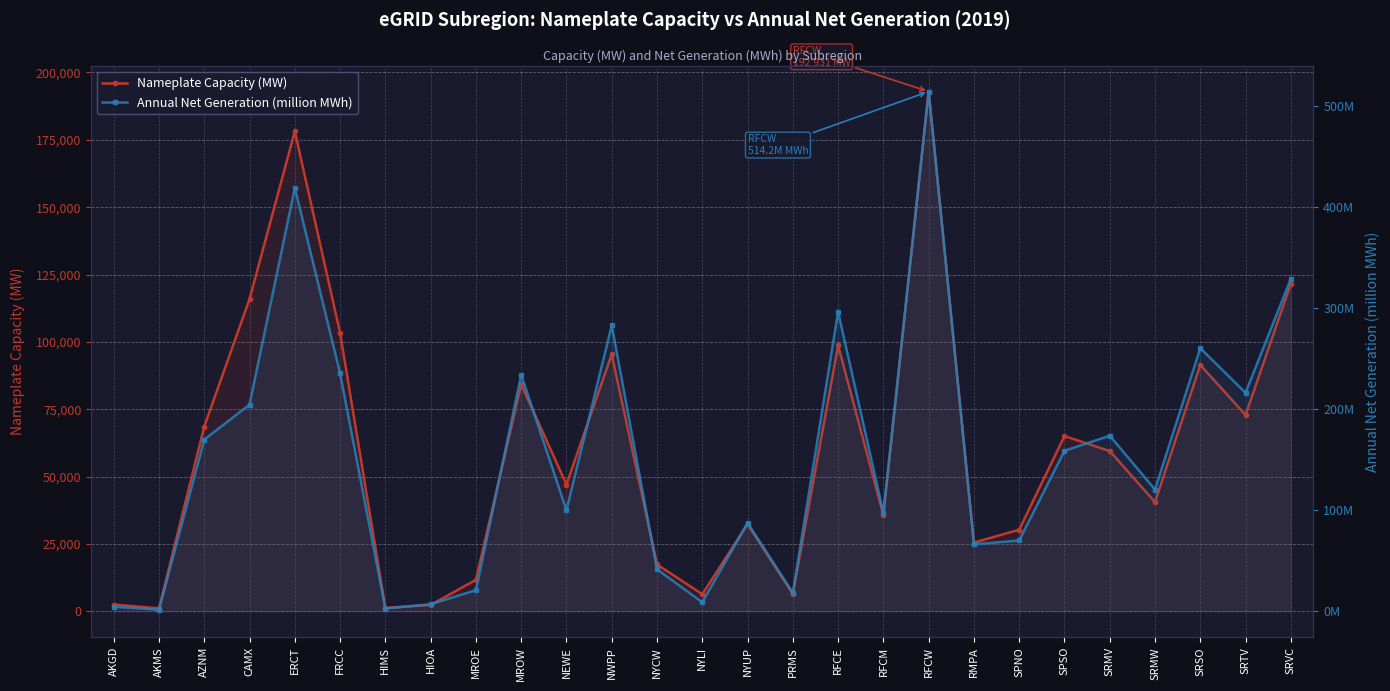

What is the label of the 7th point from the left?

HIMS